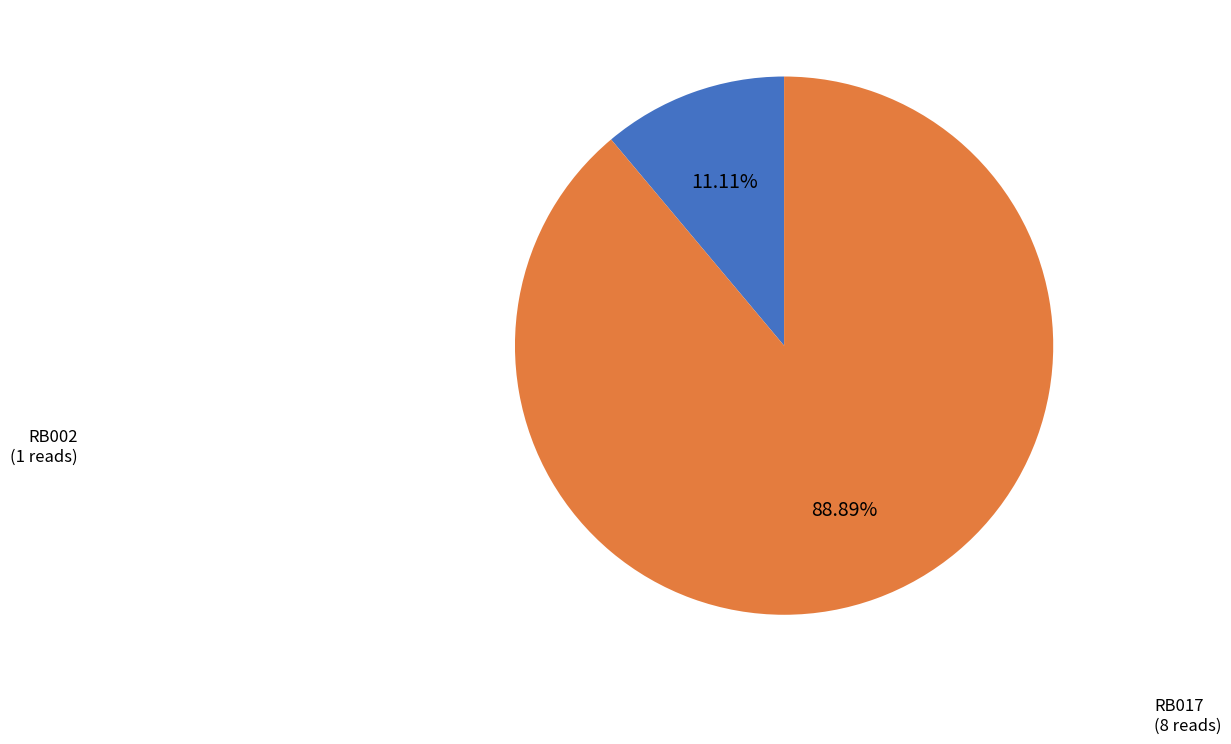

Rank the categories by value from lowest to highest.

RB002, RB017